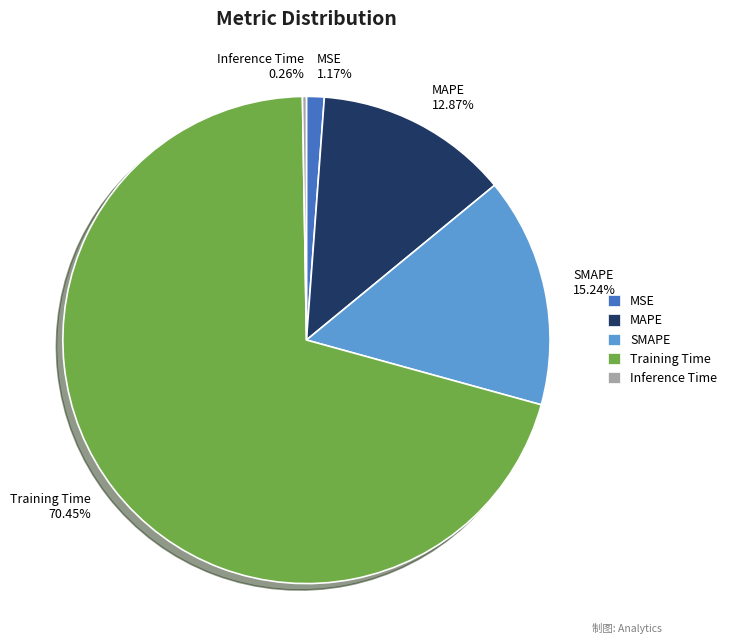

To the nearest percent, what is the difference between the MSE and MAPE slice percentages?

12%